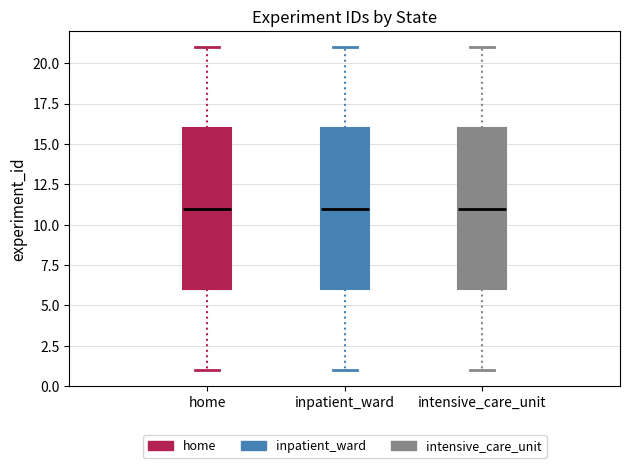

Where is the lower edge of the box for intensive_care_unit on the y-axis? The values are not printed on the chart, so give them approximately, as read against the axis.

6